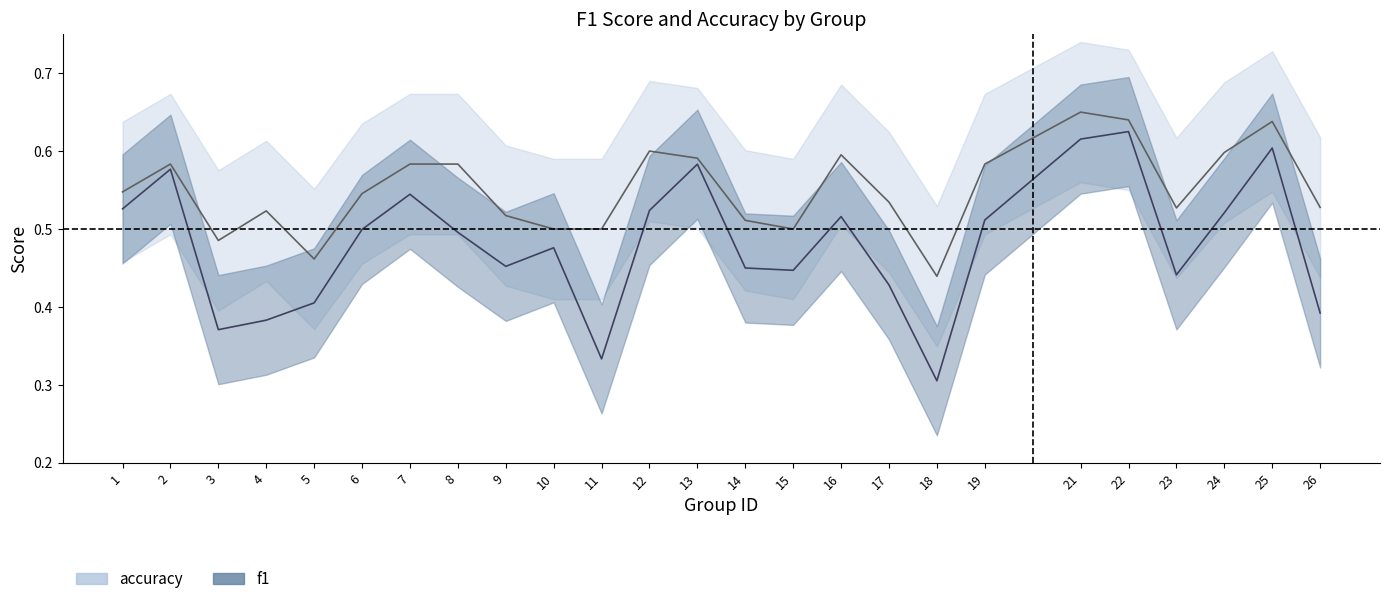

Rank the categories by accuracy value from lowest to highest.

18, 5, 3, 10, 11, 15, 14, 9, 4, 23, 26, 17, 6, 1, 2, 7, 8, 19, 13, 16, 24, 12, 25, 22, 21